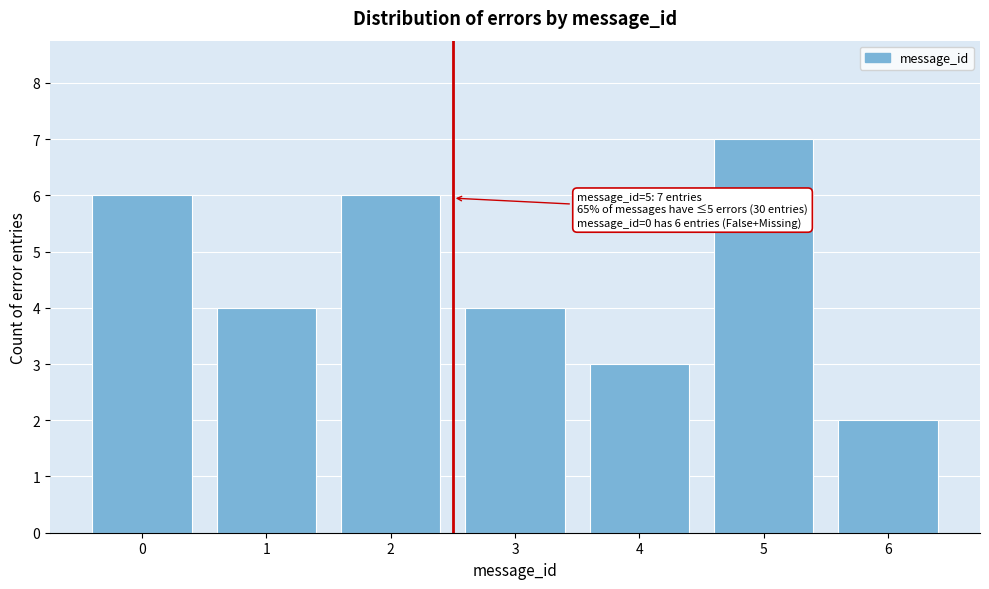

Reading left to right, list all the values displayed in this chart.

6	4	6	4	3	7	2